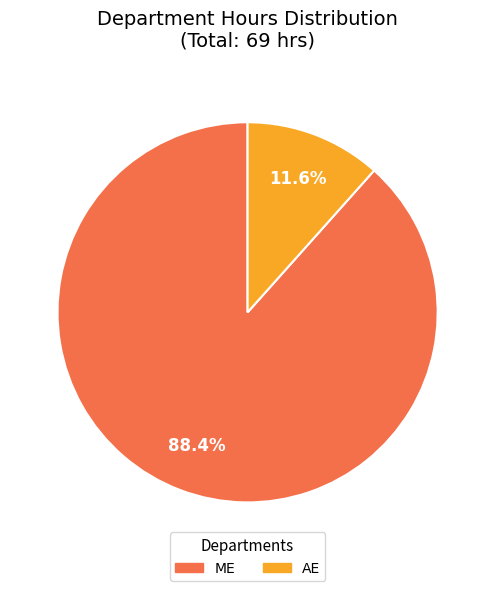

What percentage is the AE slice, to the nearest percent?

12%